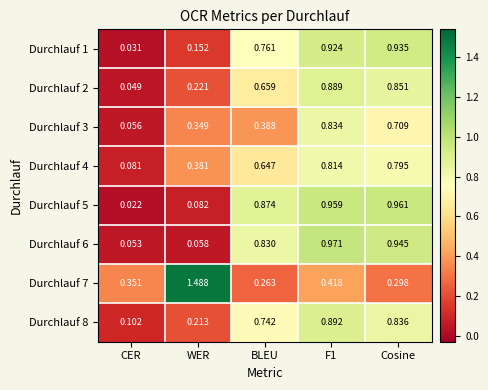

What is the total value across all series at WER?

2.9